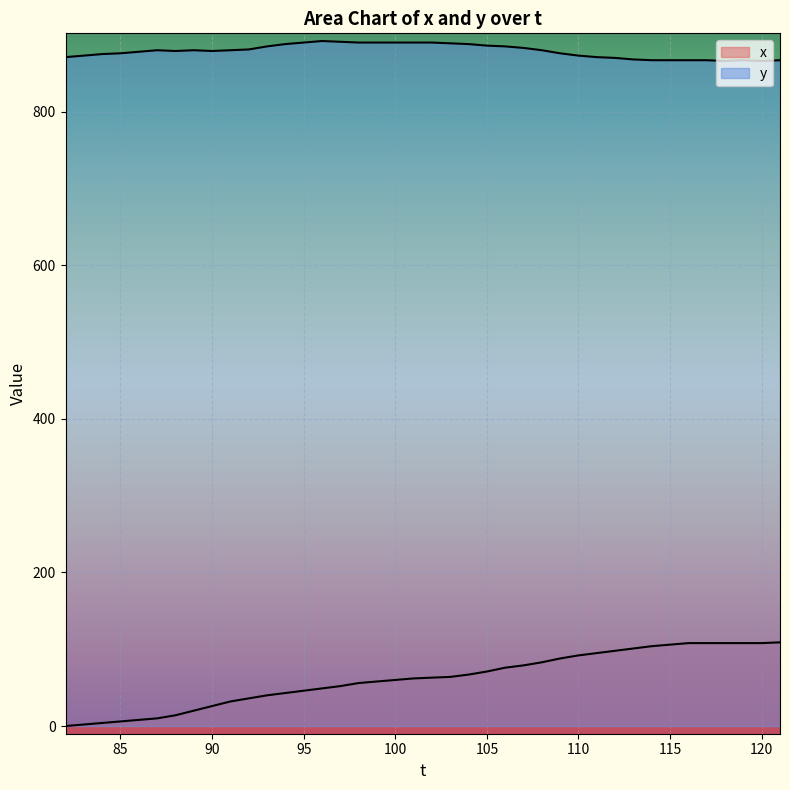

At which label does y first exceed 880?

92